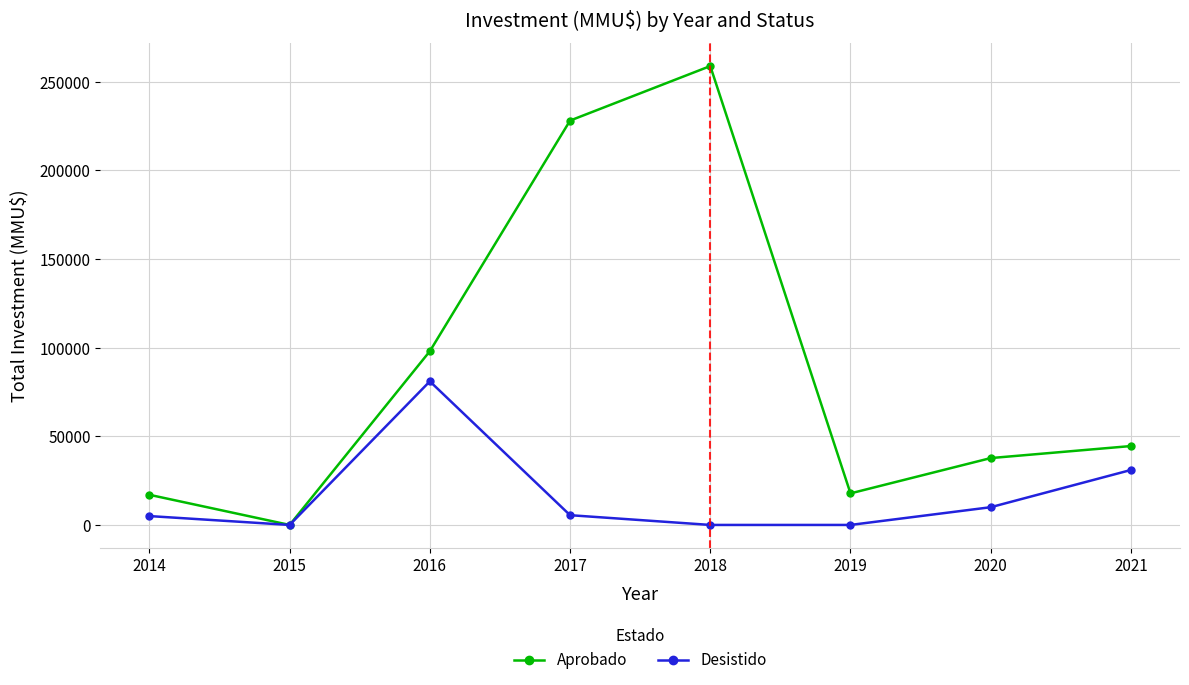

What is the value of the Desistido point at the 8th from the left?

31000